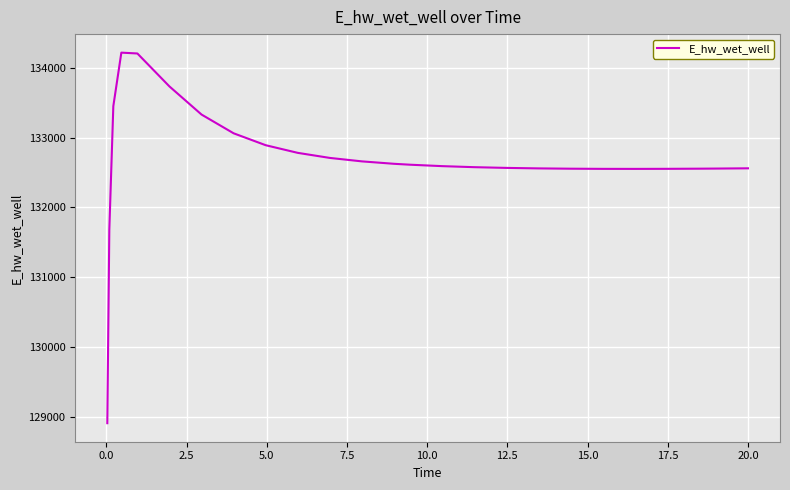

What is the difference between the maximum and minimum values?

5297.4